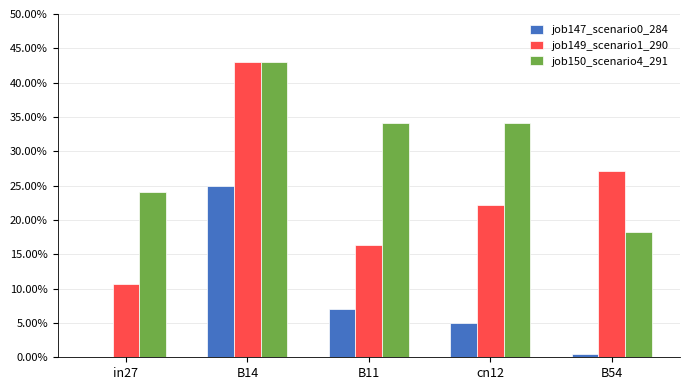

What is the difference between the maximum and second lowest values in the job149_scenario1_290 series?

0.3